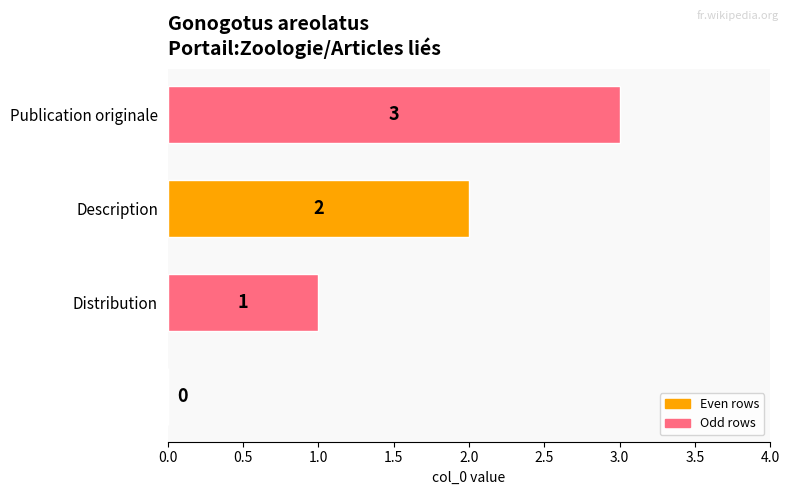

What is the sum of all values?

6